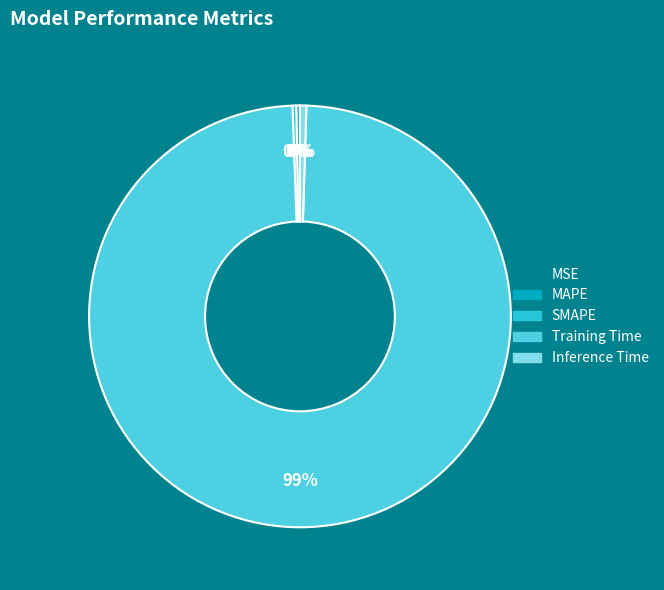

Is there a majority slice in this chart?

Yes